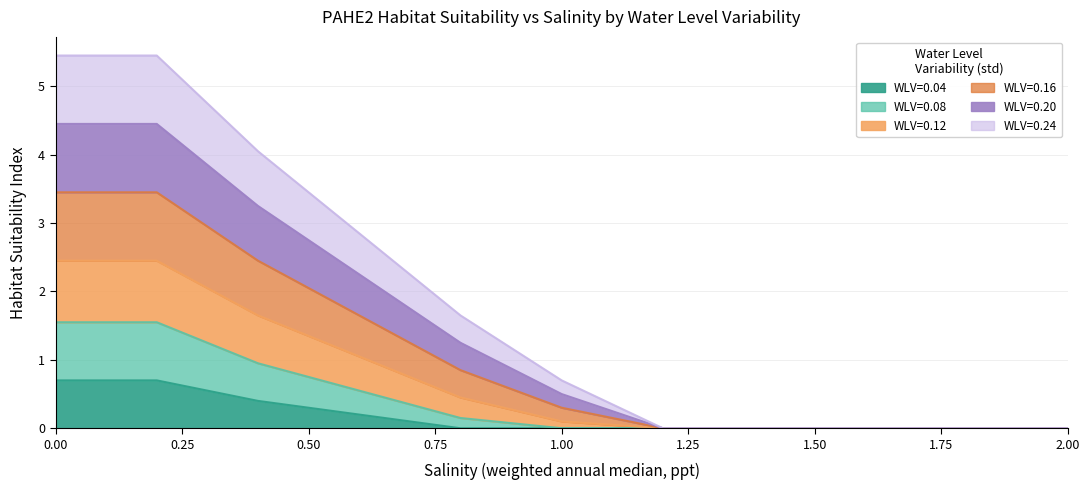

The value of WLV=0.12 at 1.4 is 0.0. True or false?

True